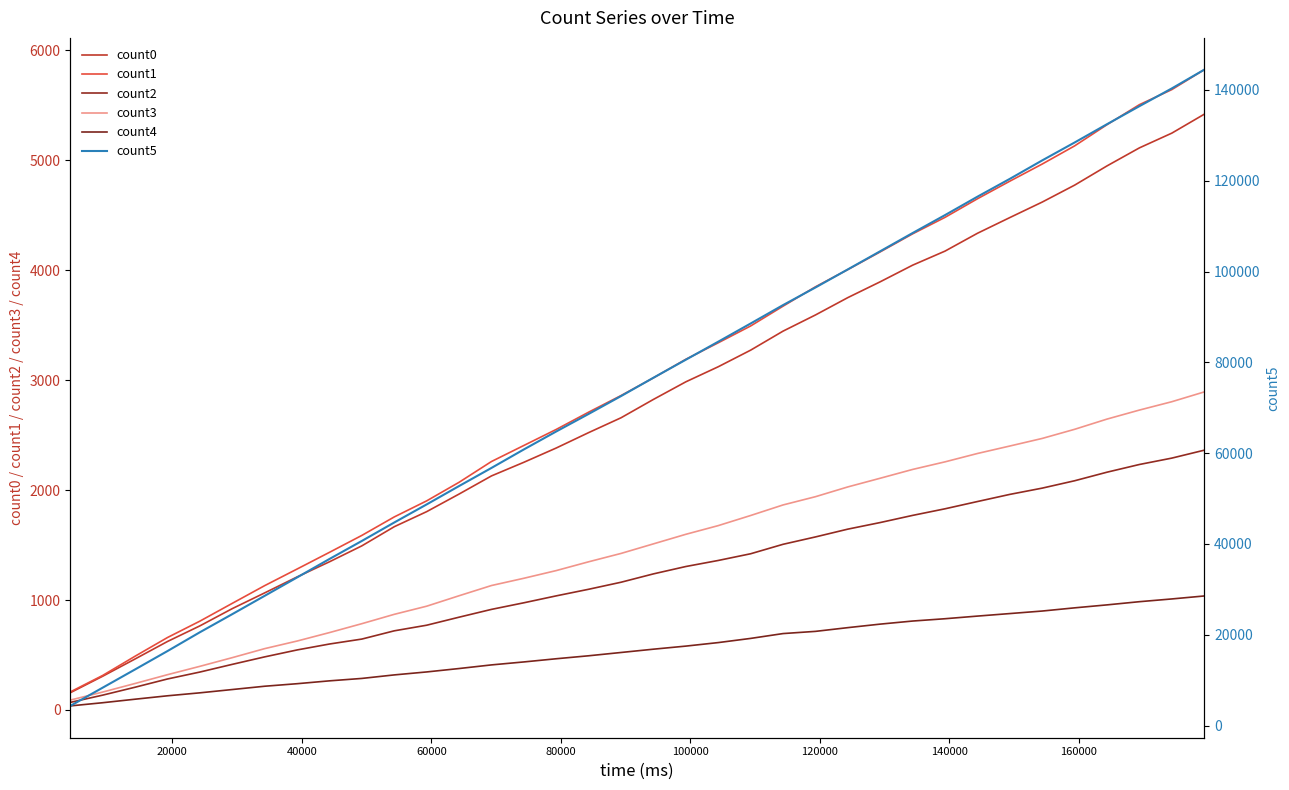

Count the number of data series in this chart.

6